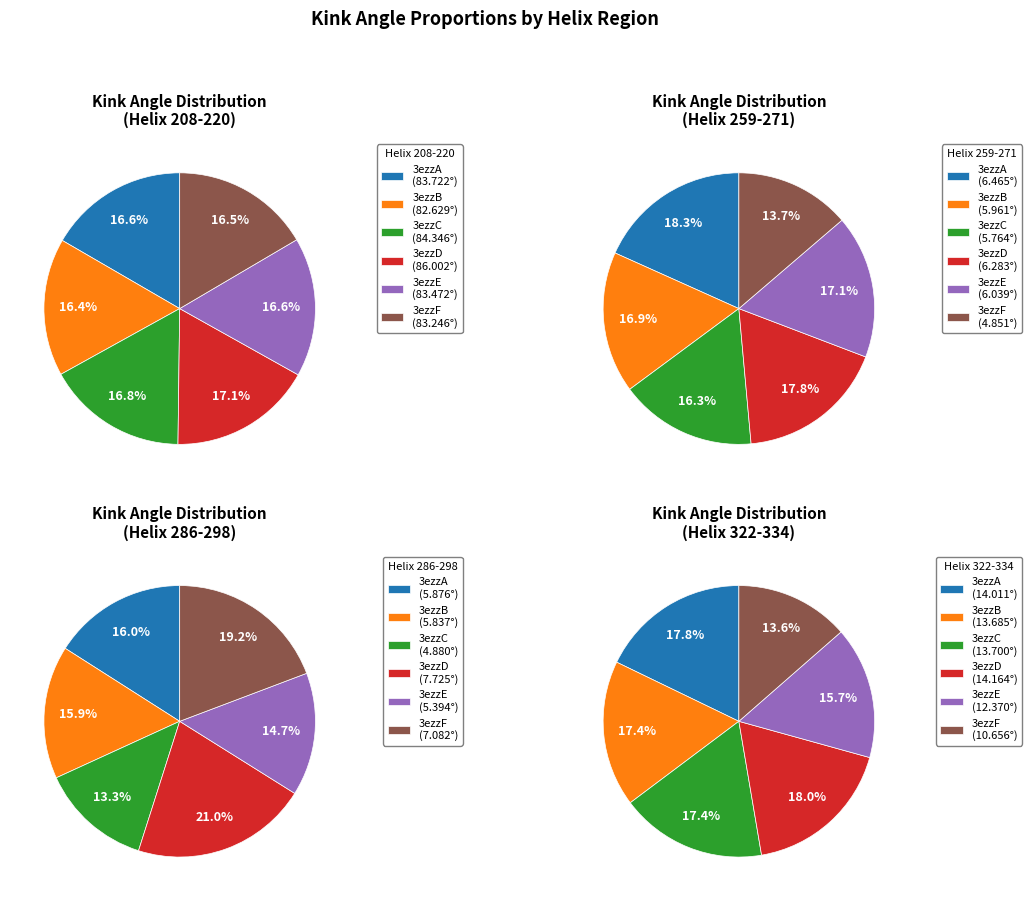

To the nearest percent, what portion does 3ezzA represent?

16%